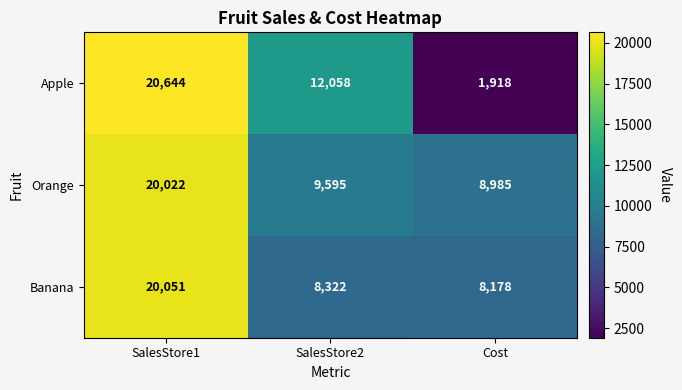

What is the difference between the maximum and minimum values in the Banana series?

11873